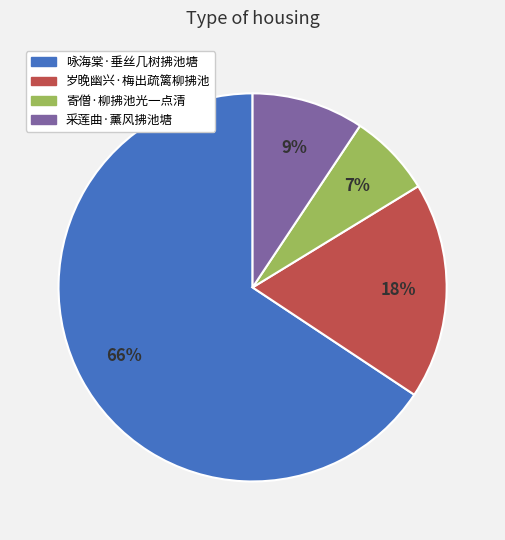

True or false: 采莲曲·薰风拂池塘 accounts for 3% of the total.

False